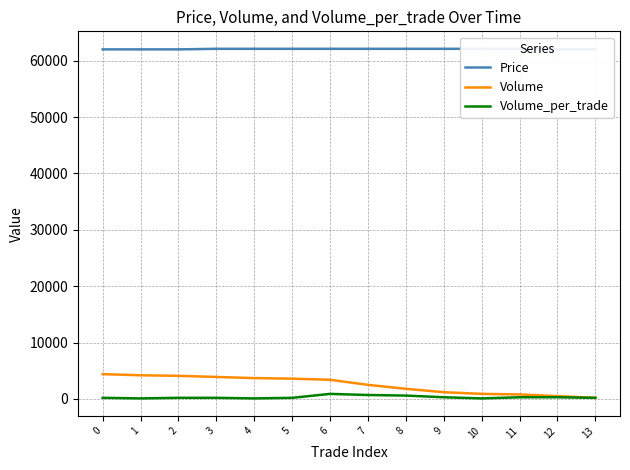

Where is the first local minimum for Volume_per_trade?

1